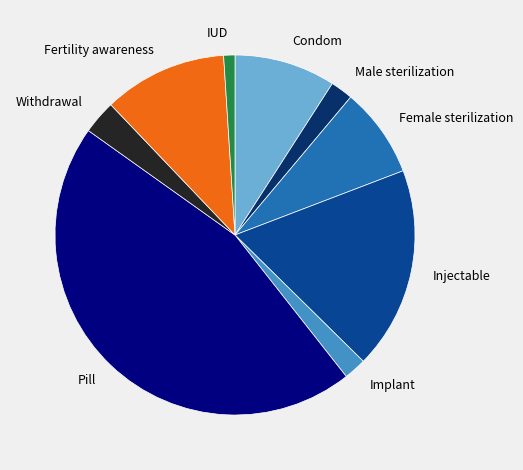

Does Condom represent more than half of the total?

No